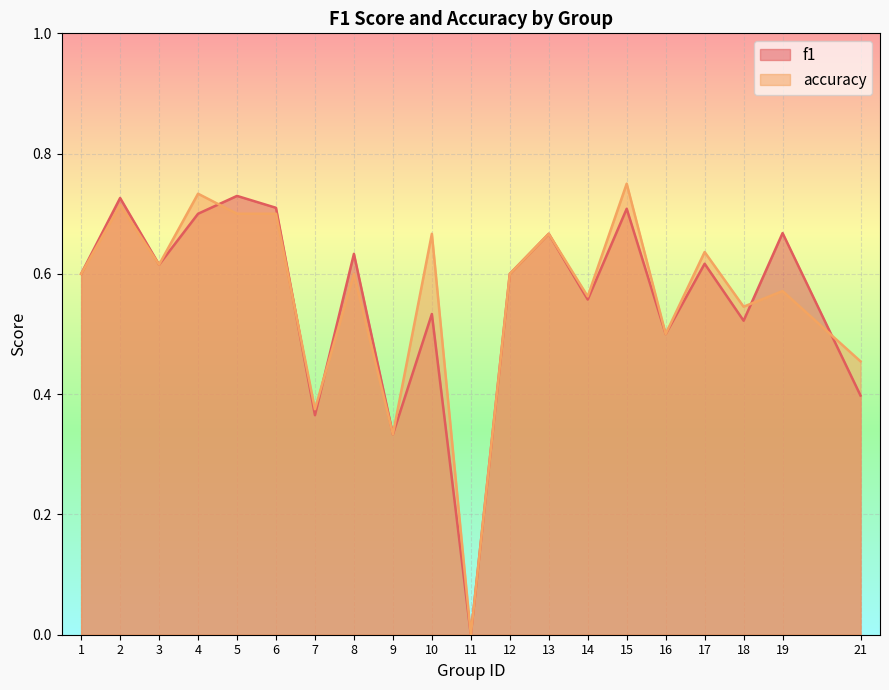

Is it true that accuracy equals 0.4 at 15?

False